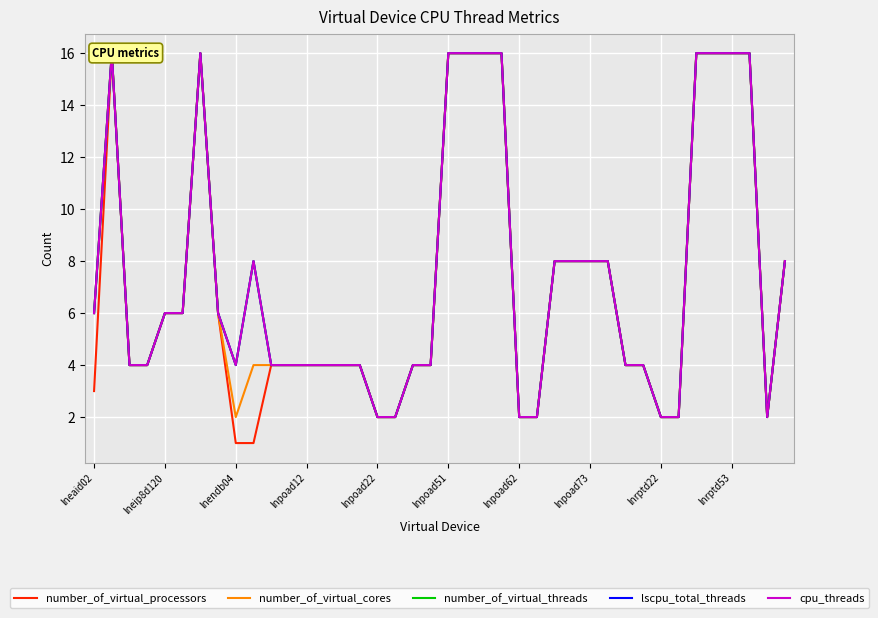

Count the number of categories in the chart.

40